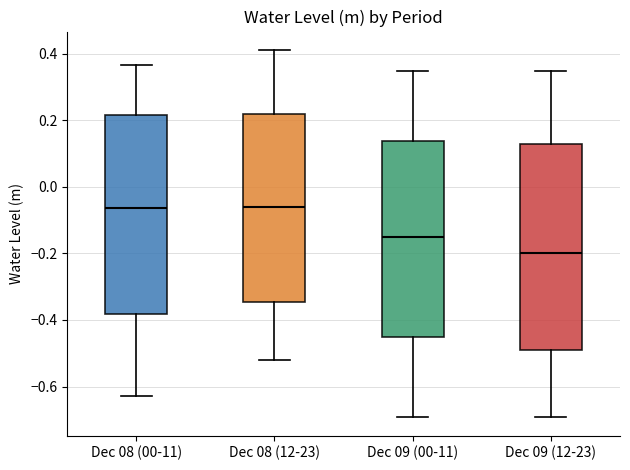

Where does the median line of the box for Dec 09 (00-11) sit on the y-axis? The values are not printed on the chart, so give them approximately, as read against the axis.

-0.14